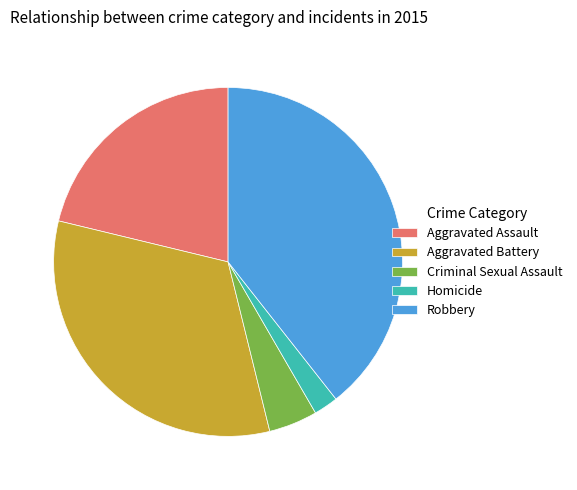

Which category has the smallest portion of the pie?

Homicide